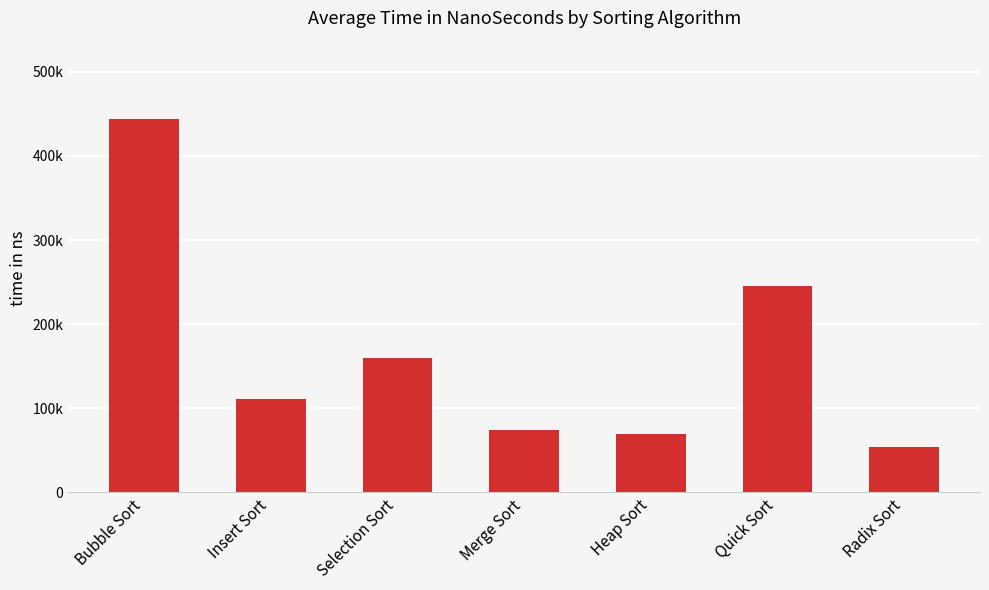

Are the bars horizontal?

No